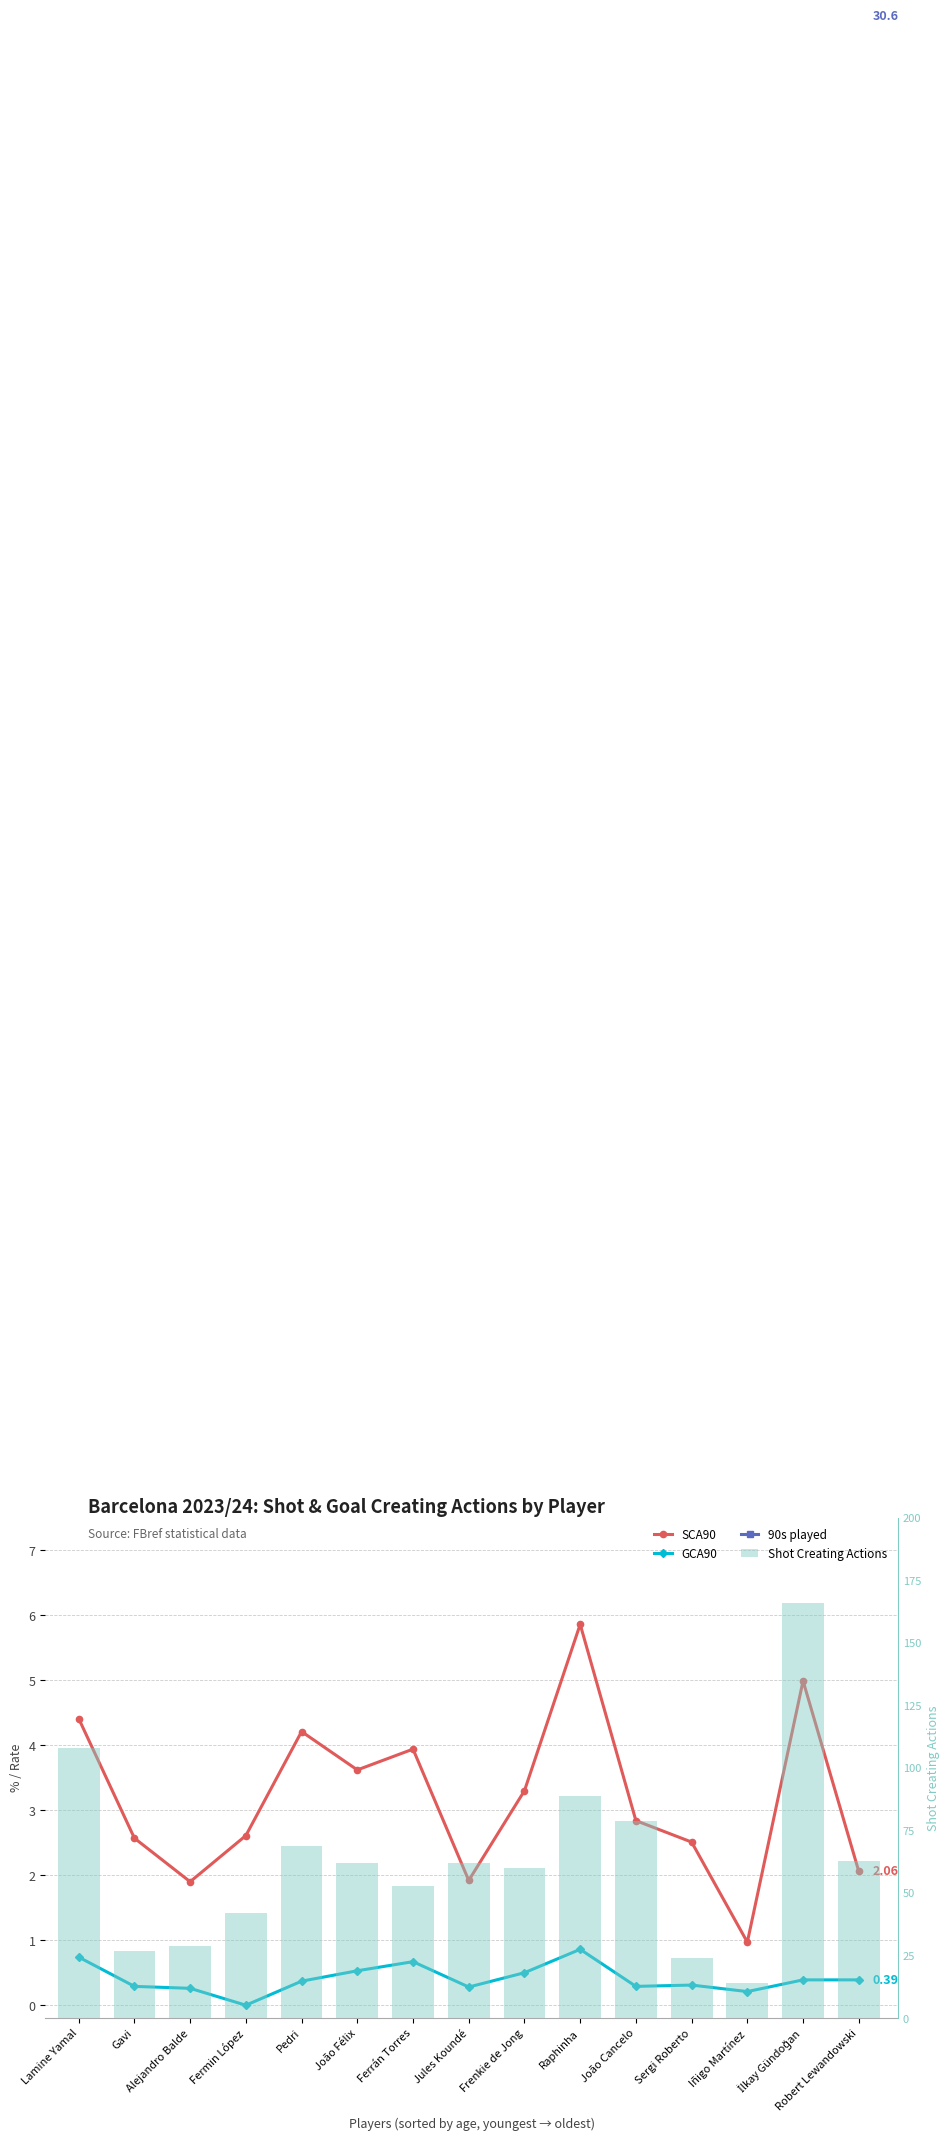

The value of 90s played at João Cancelo is 8.7. True or false?

False